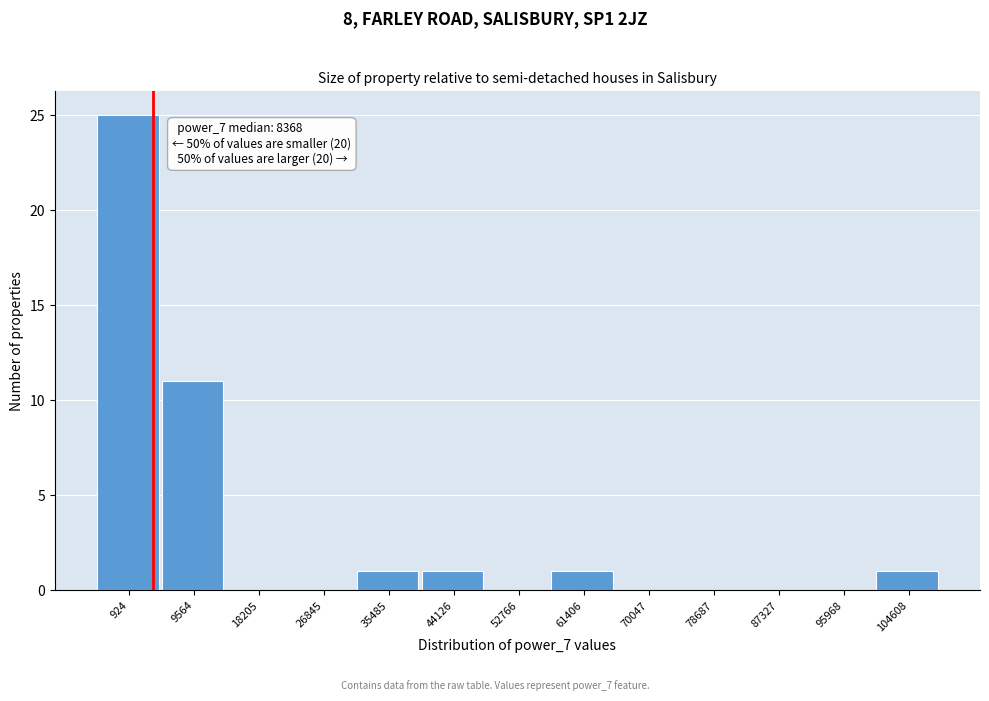

Reading left to right, what are all the values shown in this chart?

924=25	9564=11	18205=0	26845=0	35485=1	44126=1	52766=0	61406=1	70047=0	78687=0	87327=0	95968=0	104608=1